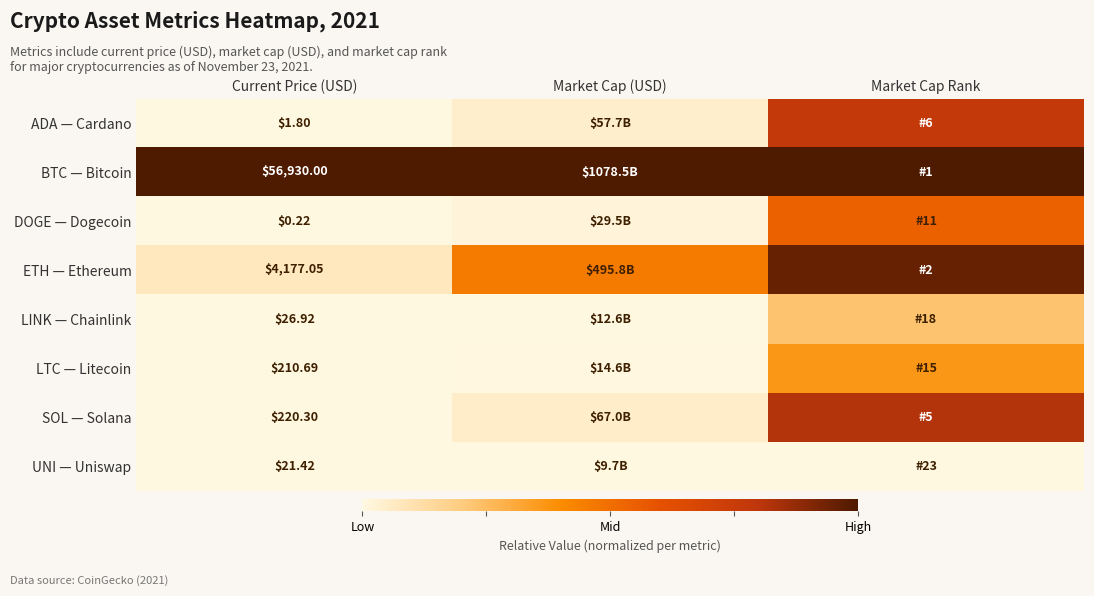

Rank the series at Current Price (USD) from lowest to highest value.

DOGE — Dogecoin, ADA — Cardano, UNI — Uniswap, LINK — Chainlink, LTC — Litecoin, SOL — Solana, ETH — Ethereum, BTC — Bitcoin